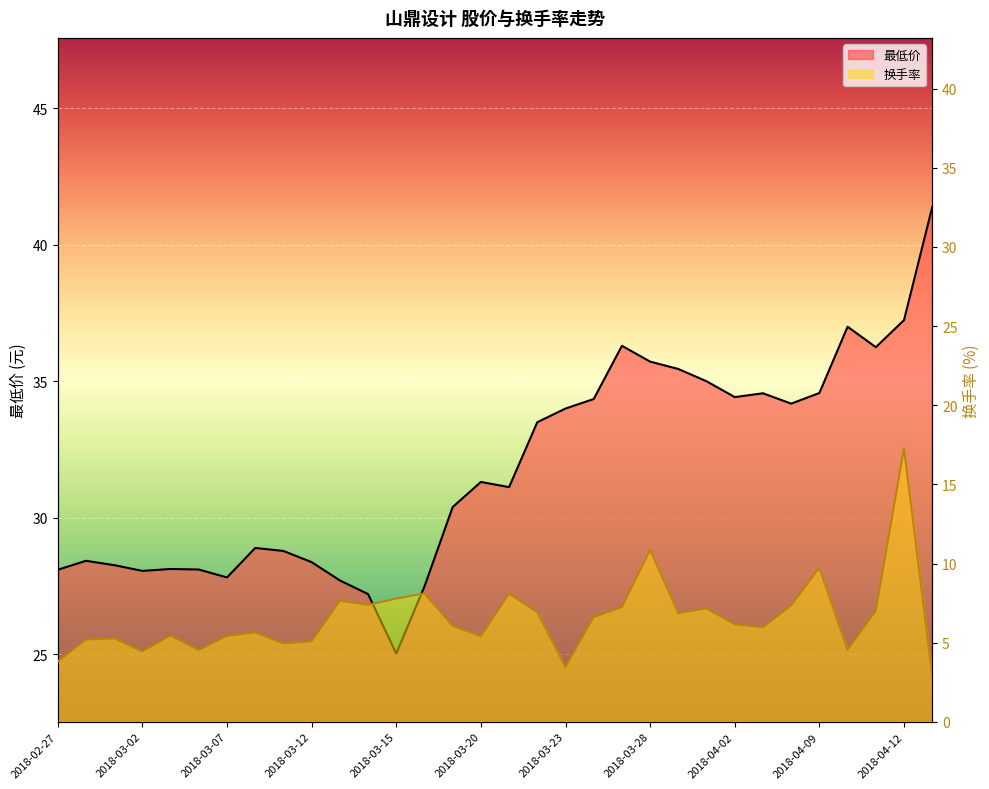

How many lines are shown in the chart?

2